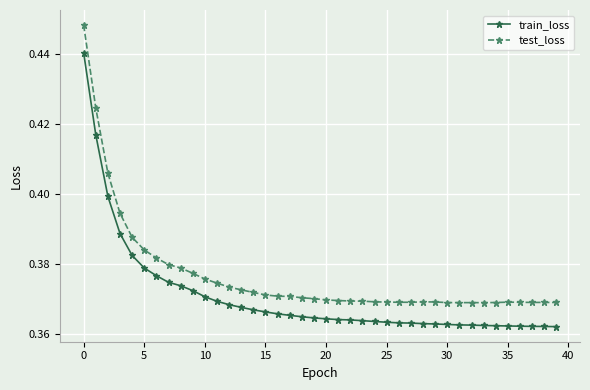

What is the sum of all test_loss values?

15.1